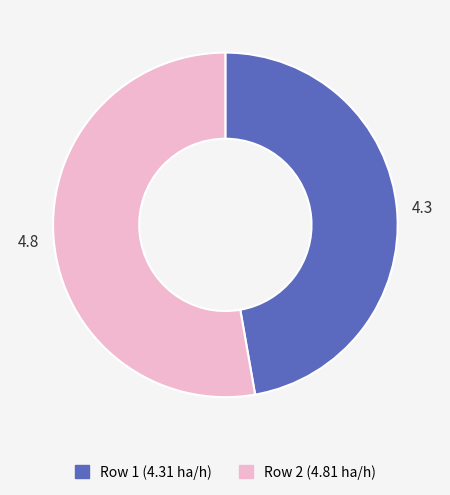

Between Row 2 (4.81 ha/h) and Row 1 (4.31 ha/h), which is larger?

Row 2 (4.81 ha/h)